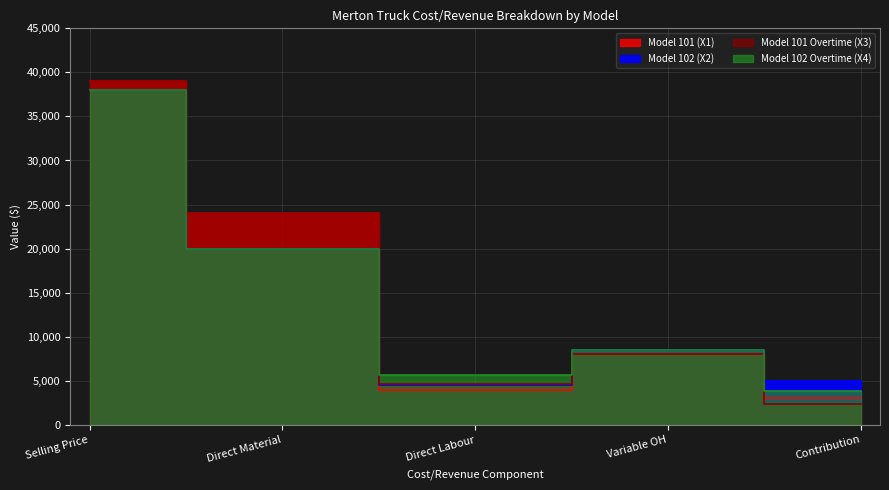

At which label does Model 102 Overtime (X4) first exceed 8500?

Selling Price